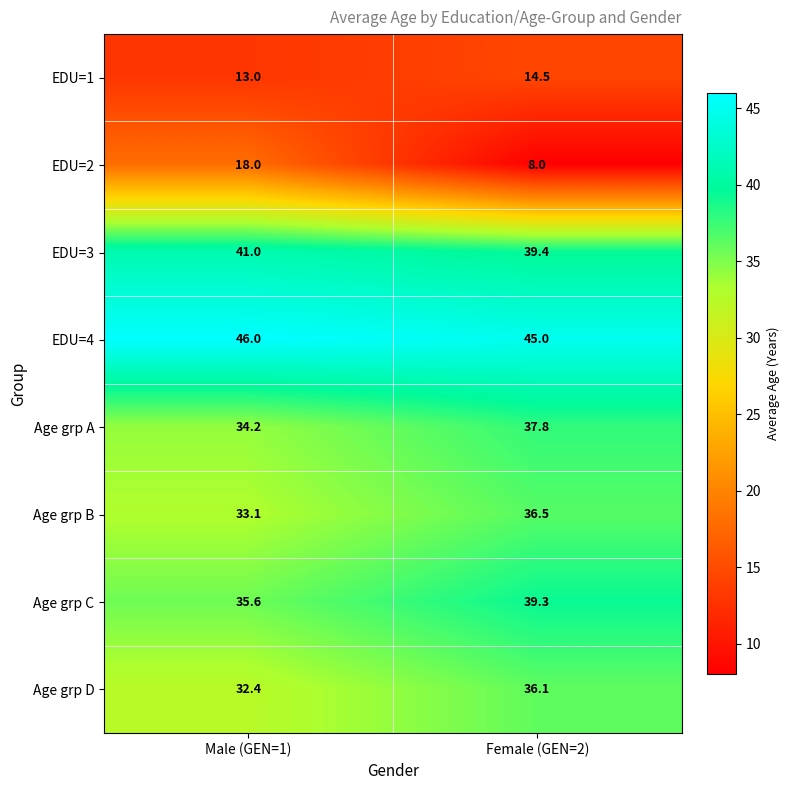

Which series has the largest range (max minus min)?

EDU=2